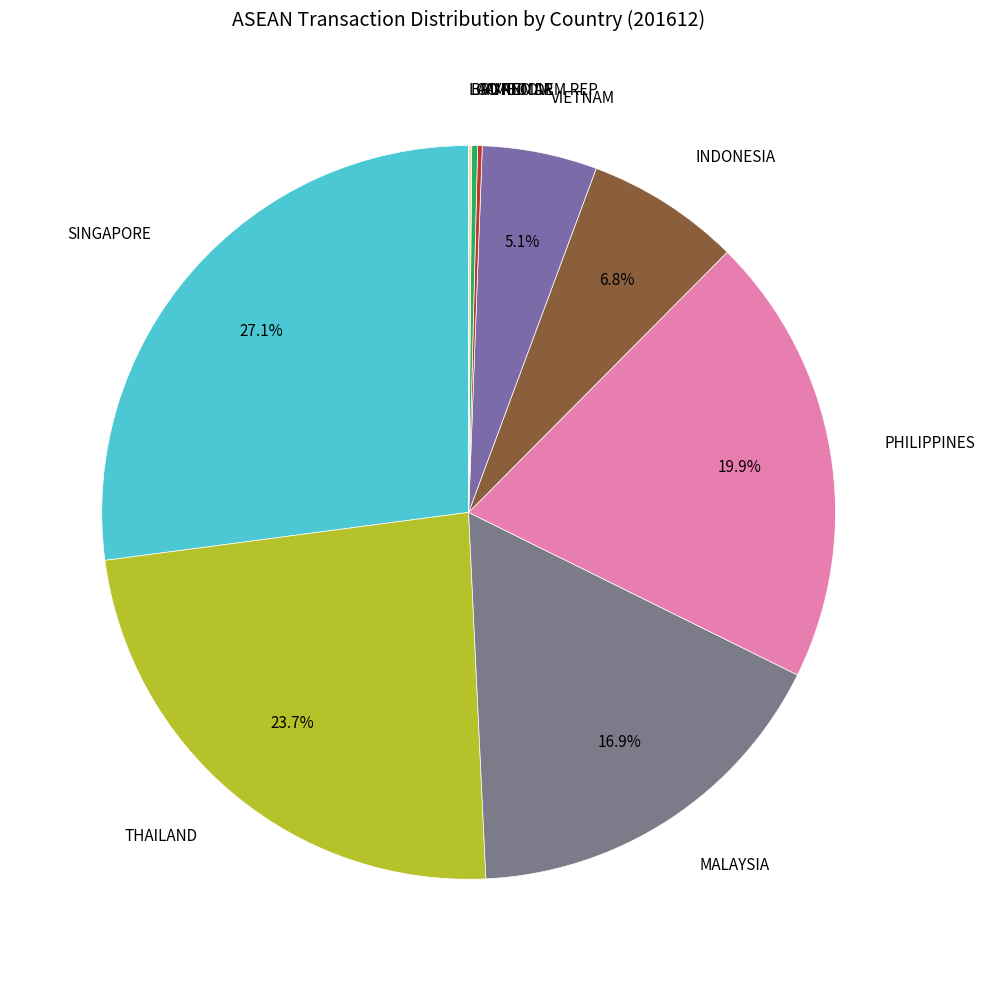

What percentage is NOT represented by VIETNAM?

94.9%